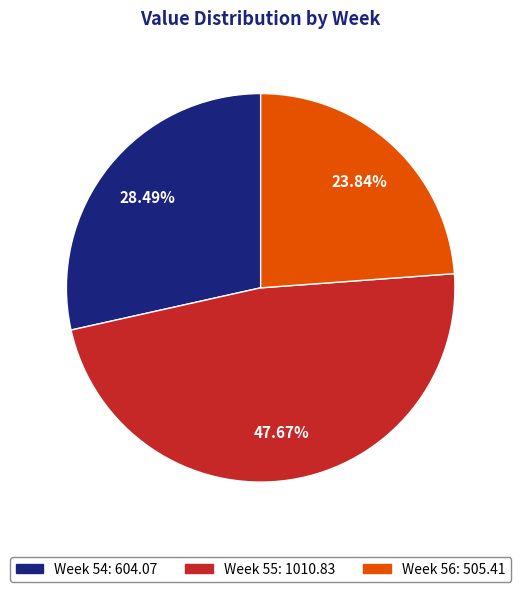

Is there a majority slice in this chart?

No